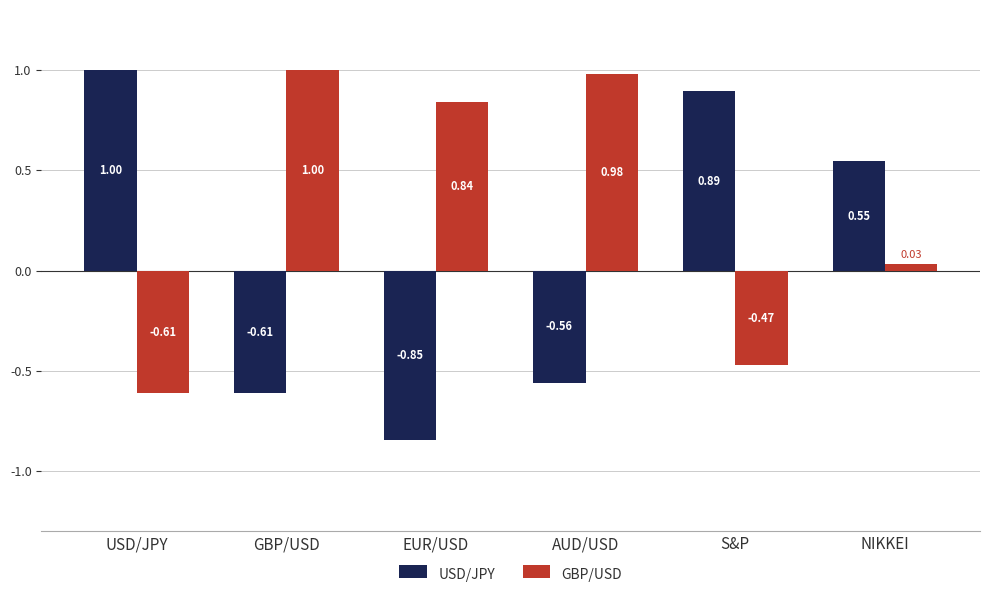

How many distinct data groups are displayed?

2